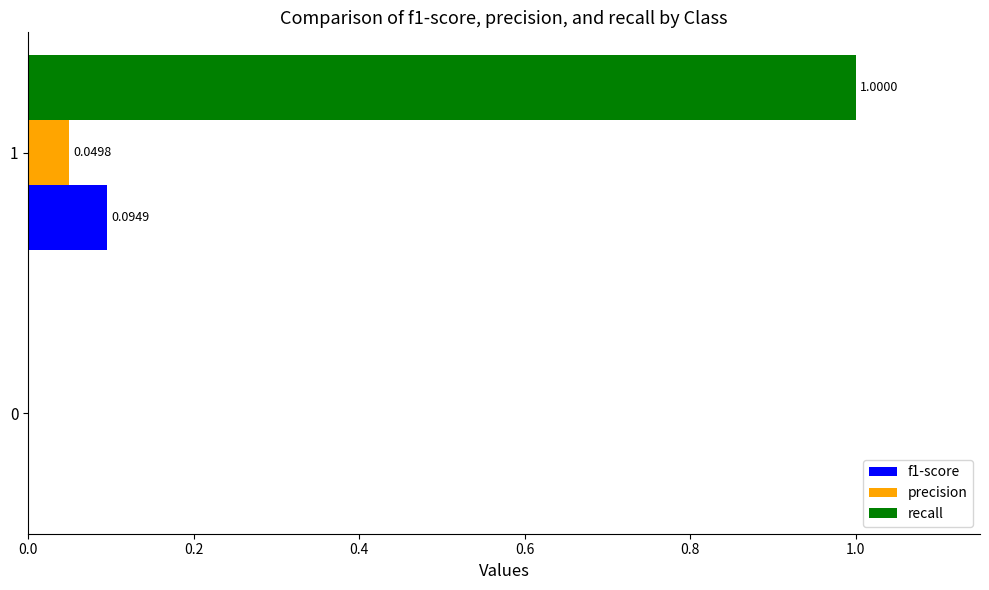

Is the value of recall at 0 greater than the value of f1-score at 1?

No